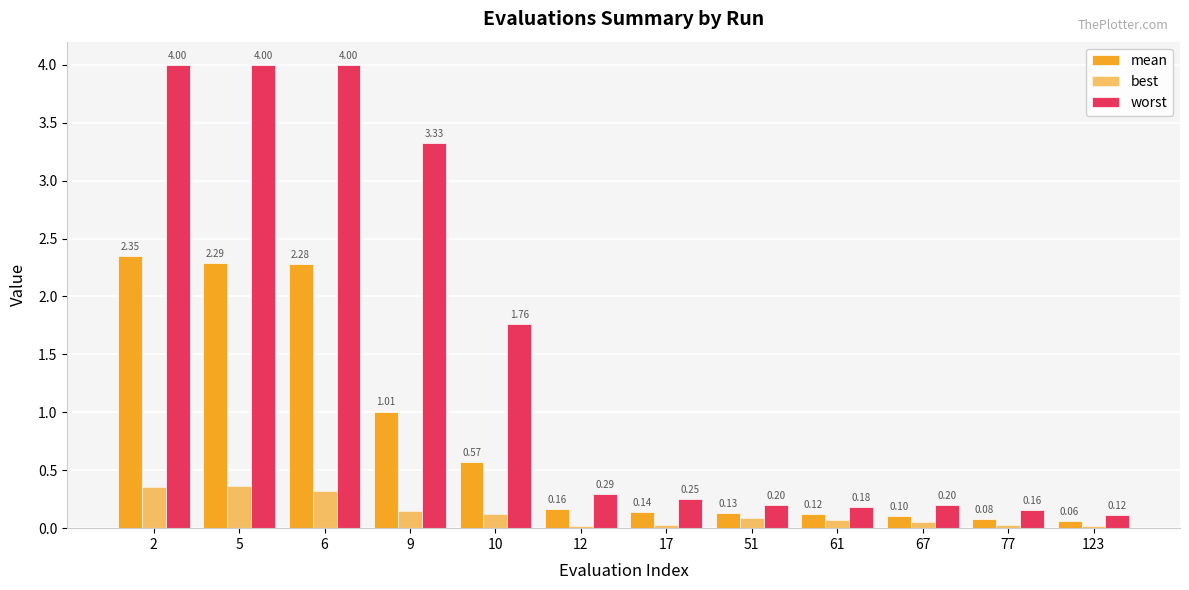

Which series has the largest total across all categories?

worst